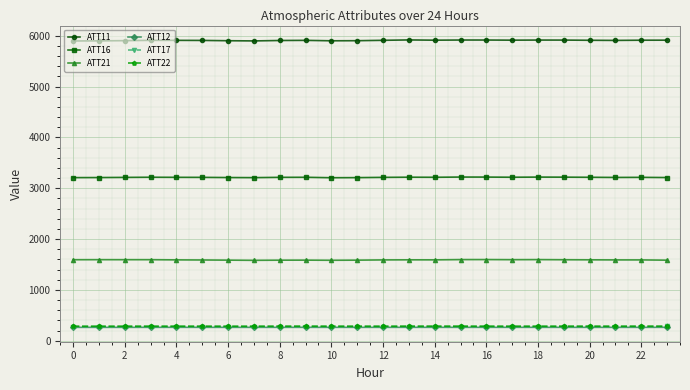

True or false: ATT22 has more than 1 interior local peaks.

True